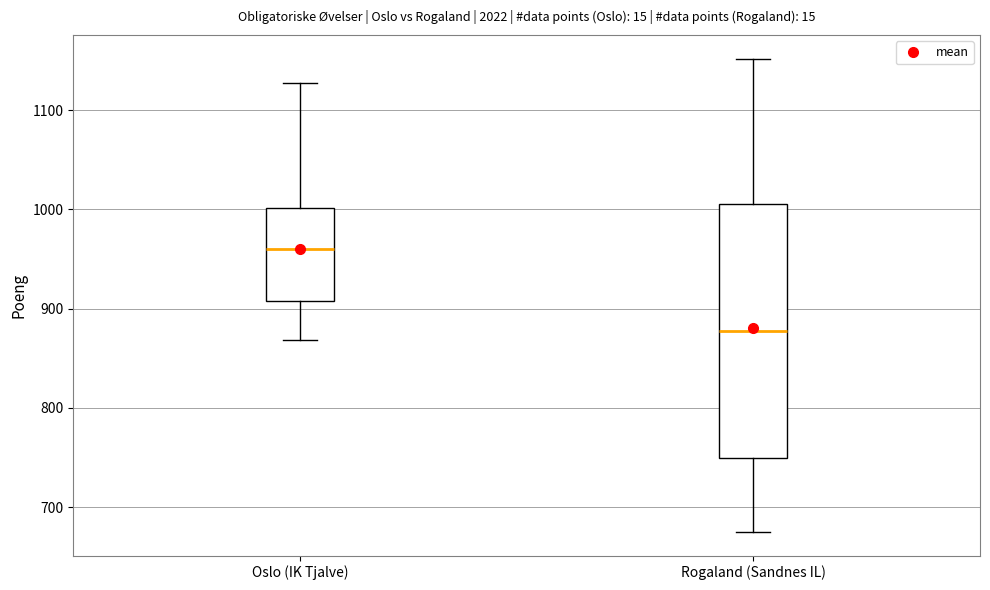

Which box's median line is the highest?

Oslo (IK Tjalve)